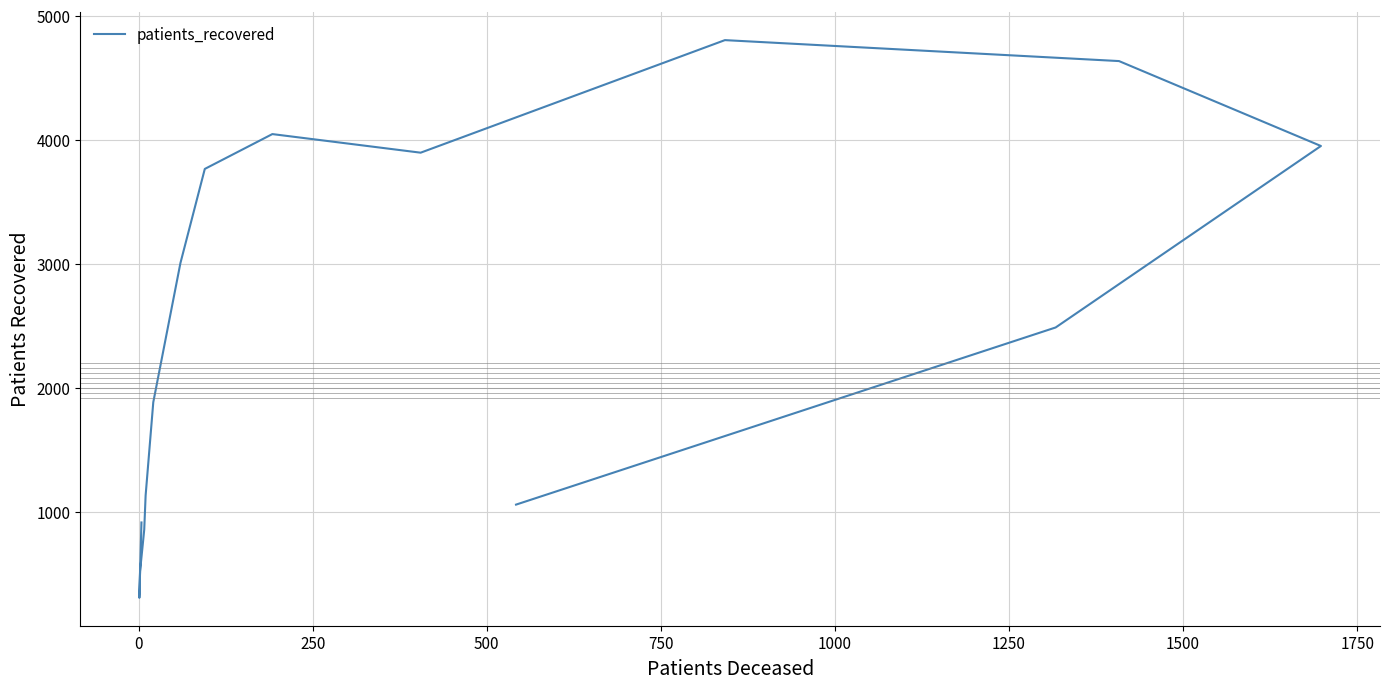

Is this an area chart (filled region under the line)?

No